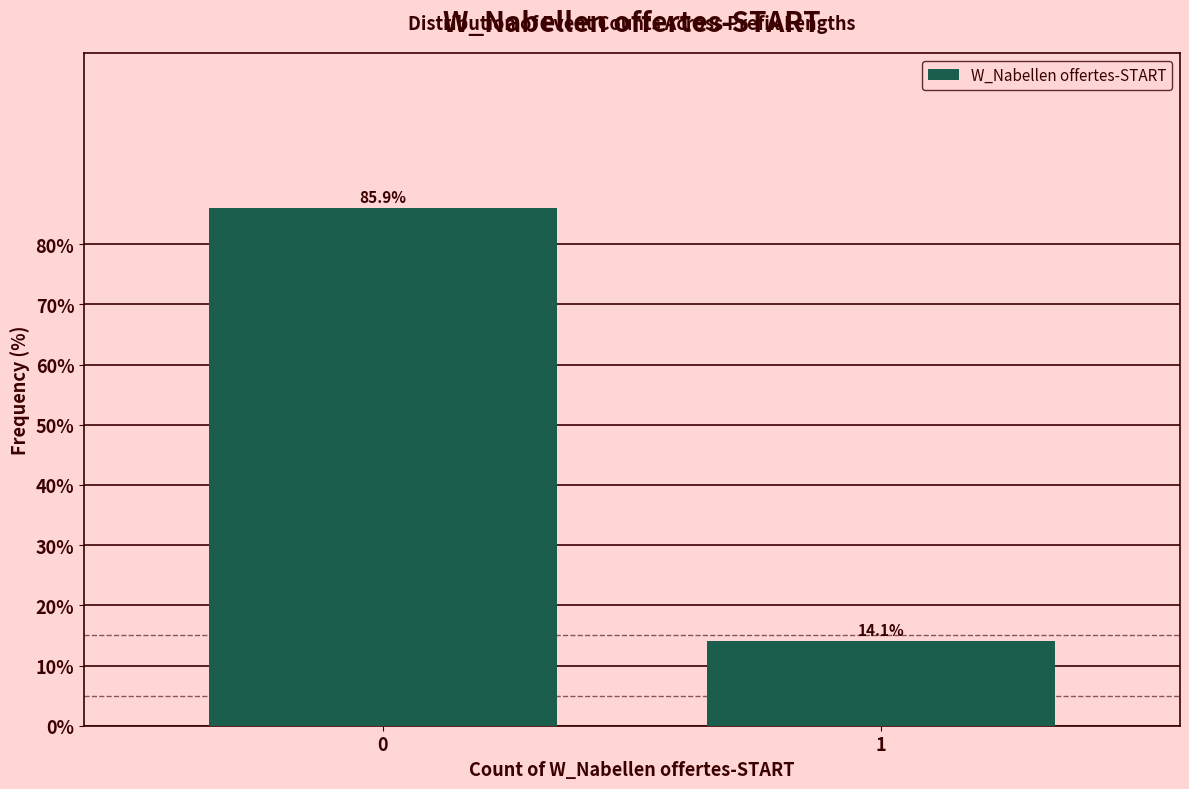

Reading left to right, transcribe all the data shown in this chart.

0=85.9	1=14.1